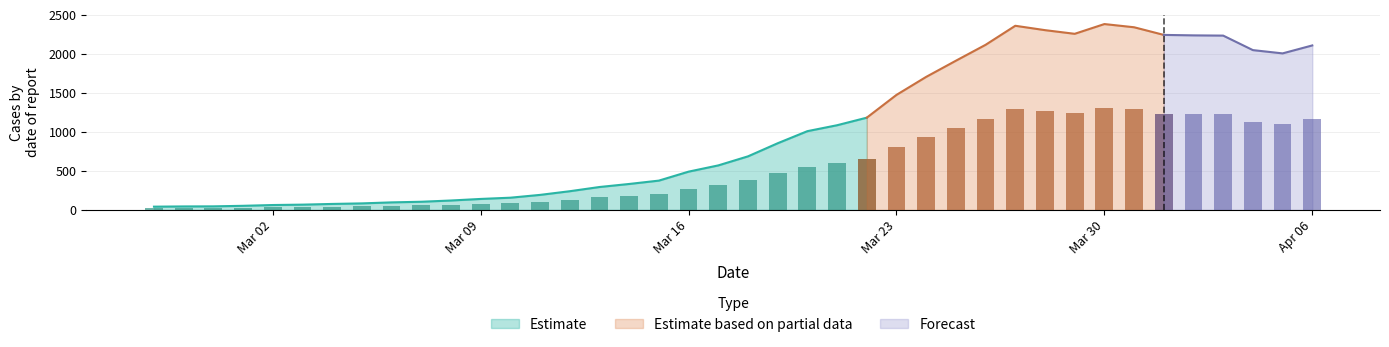

What is the change in value from 2020-03-21 to 2020-03-25?

+827